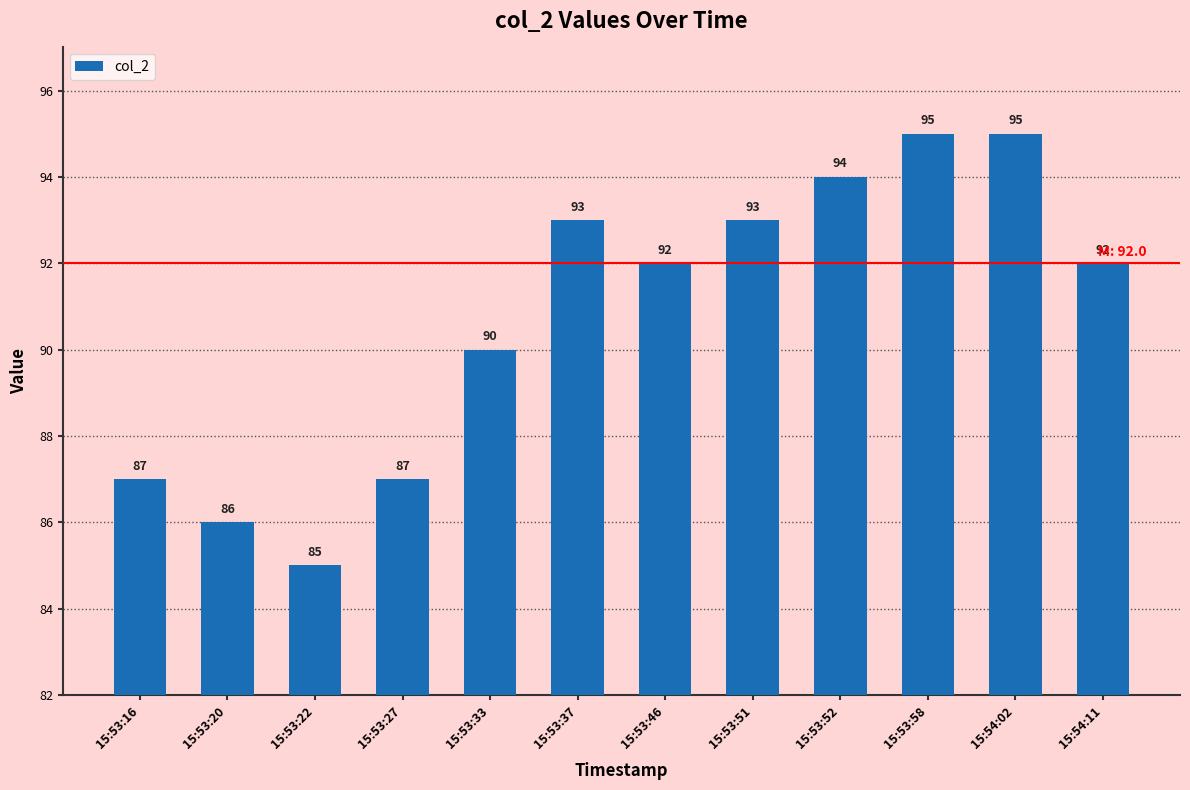

What is the greatest value displayed?

95